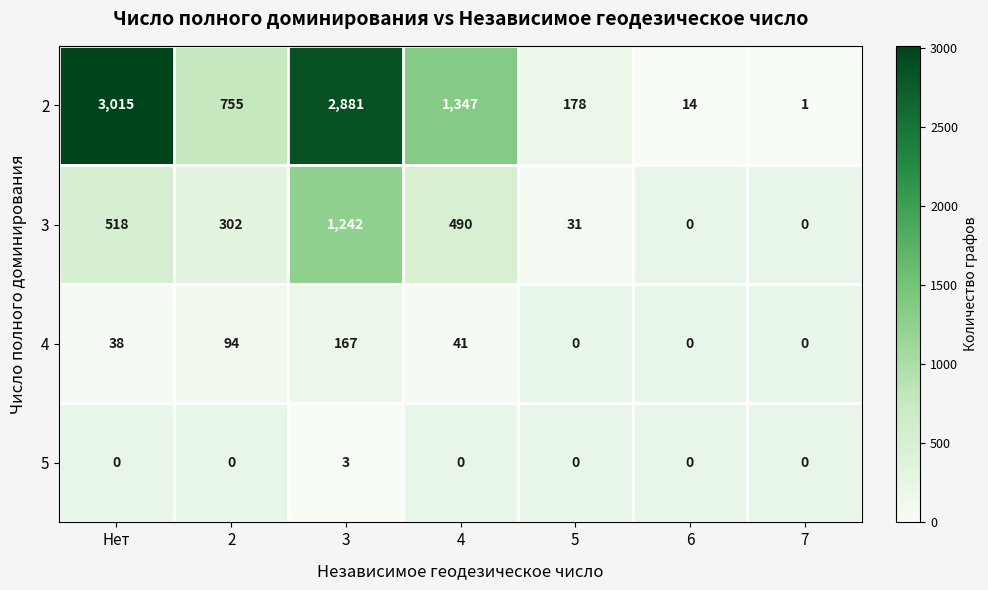

True or false: 4 has a value of 61.0 at Нет.

False